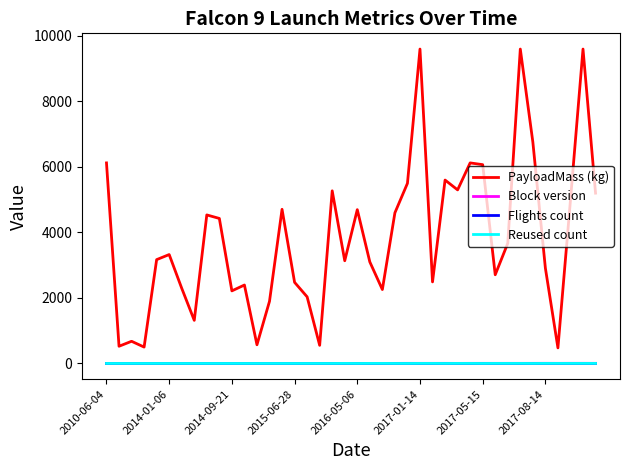

Which series has the largest range (max minus min)?

PayloadMass (kg)